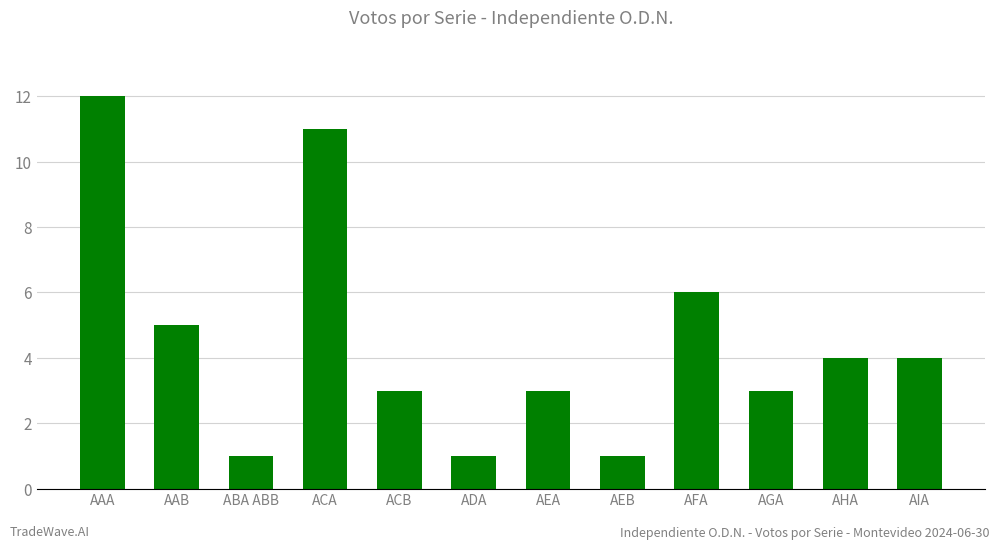

Is it true that the value at ABA ABB is 0?

False